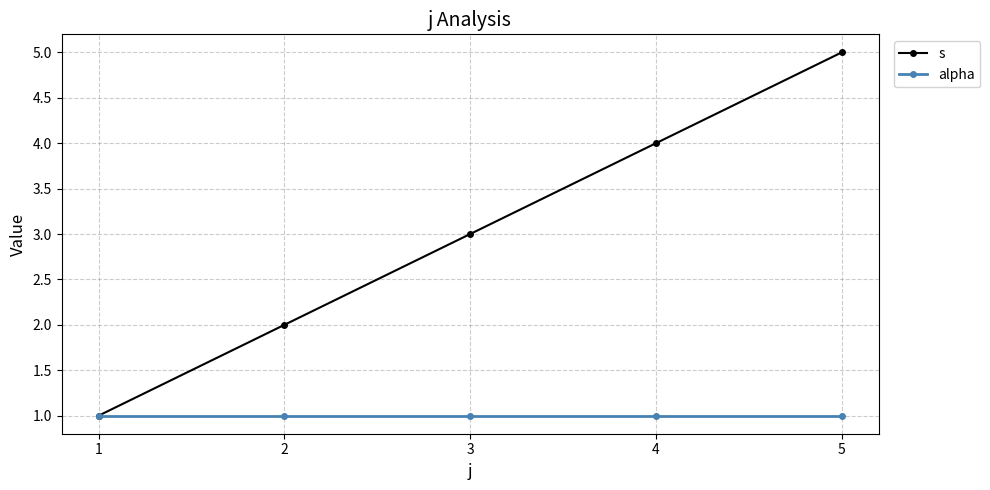

What is the minimum value shown in the chart?

1